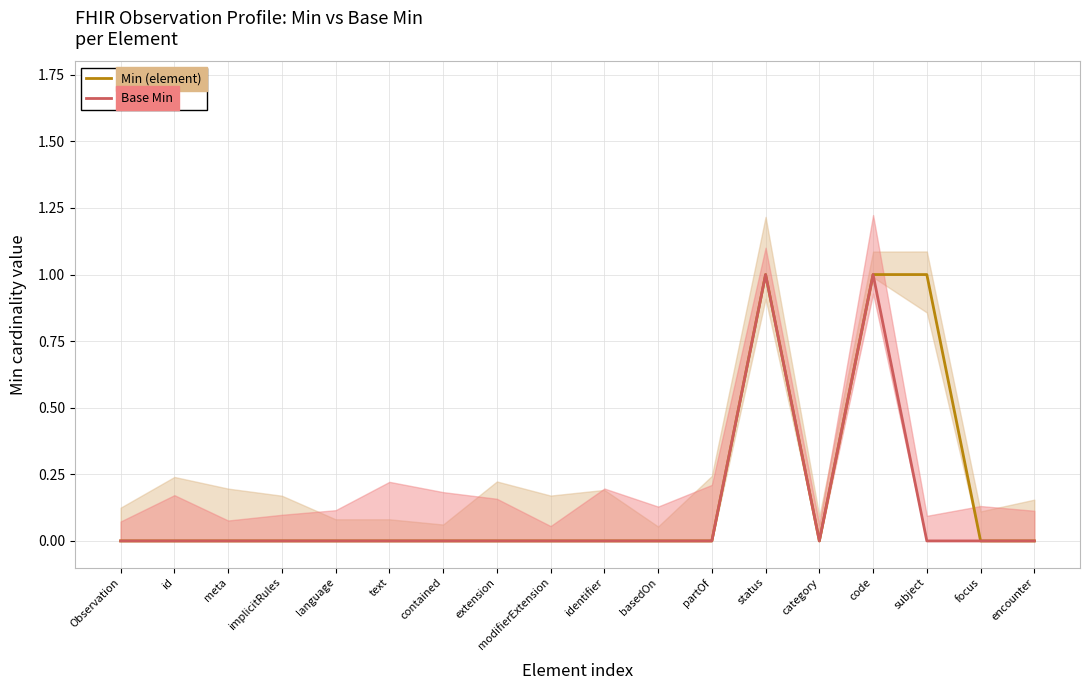

List the series in order of their overall mean, highest first.

Min (element), Base Min